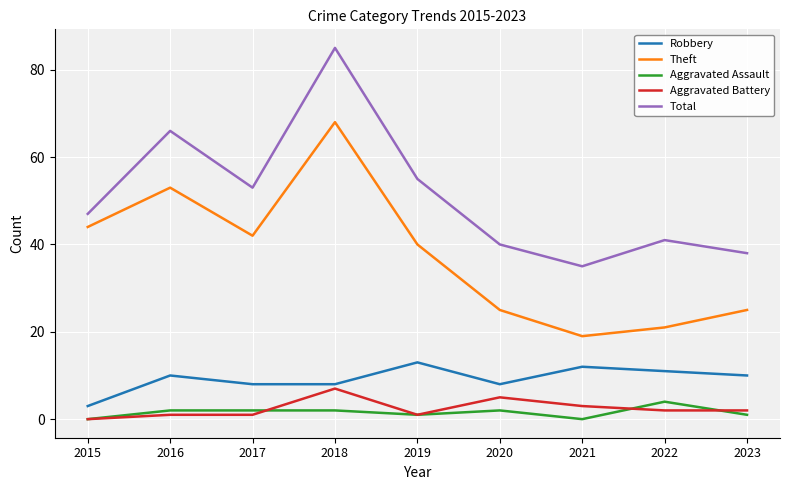

At which category does the chart reach its peak across all series?

2018